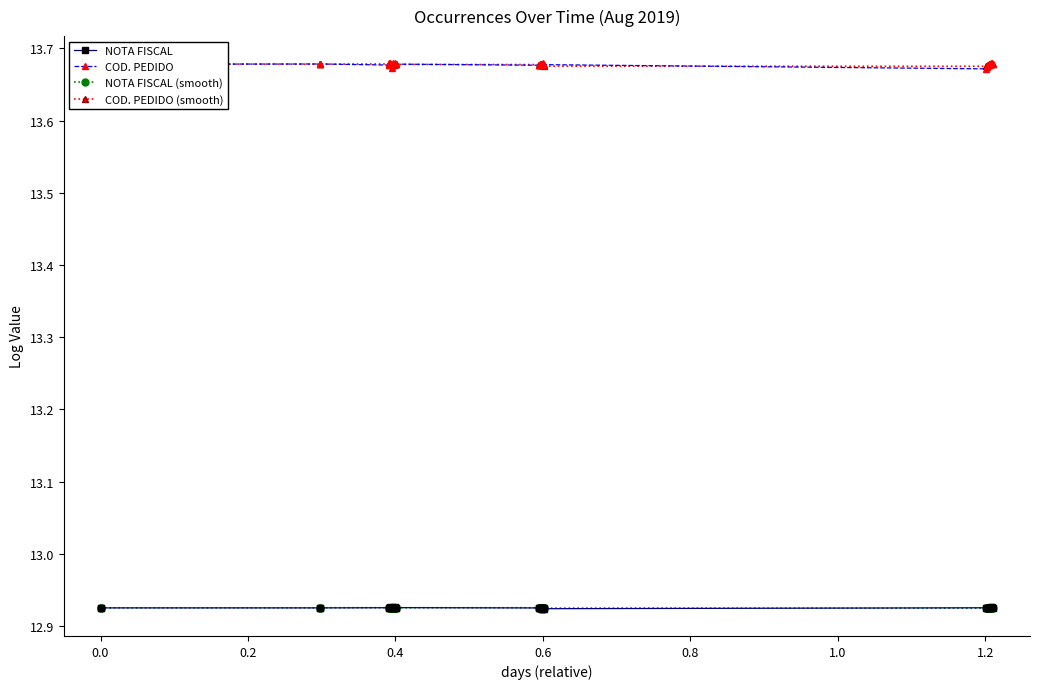

True or false: NOTA FISCAL (smooth) and COD. PEDIDO intersect in this chart.

False